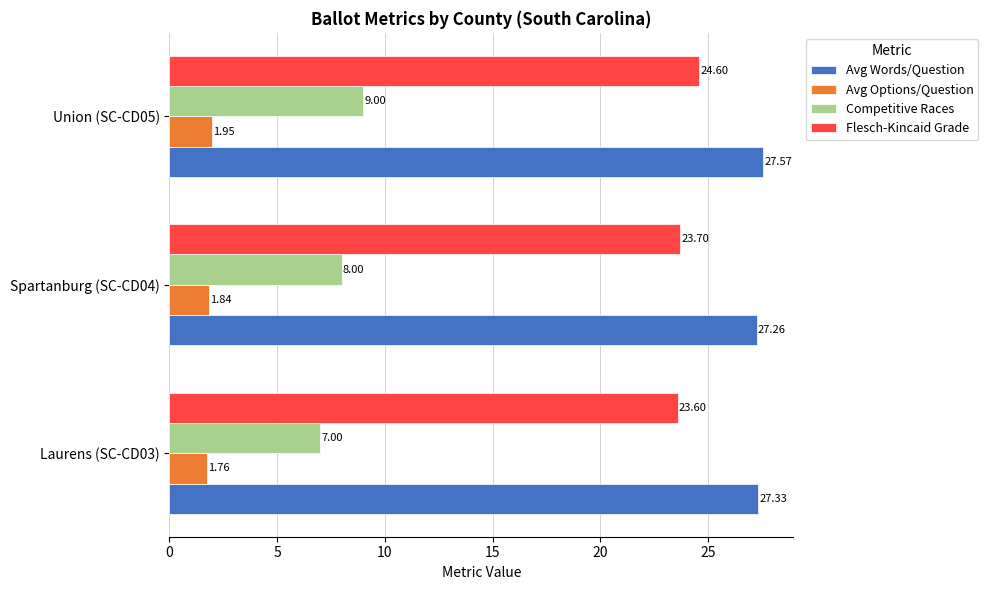

Between Laurens (SC-CD03) and Spartanburg (SC-CD04), which series saw the biggest shift?

Competitive Races